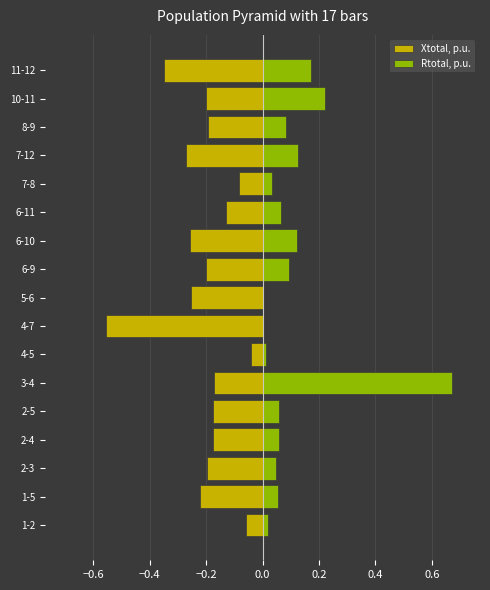

Rank the series by their maximum value, from highest to lowest.

Rtotal, p.u., Xtotal, p.u.